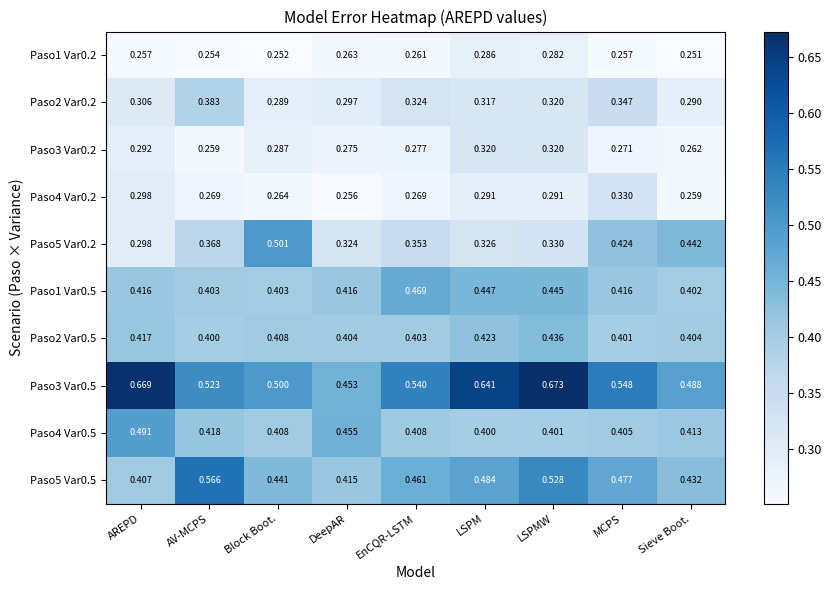

At which category is the sum across all series the highest?

LSPMW